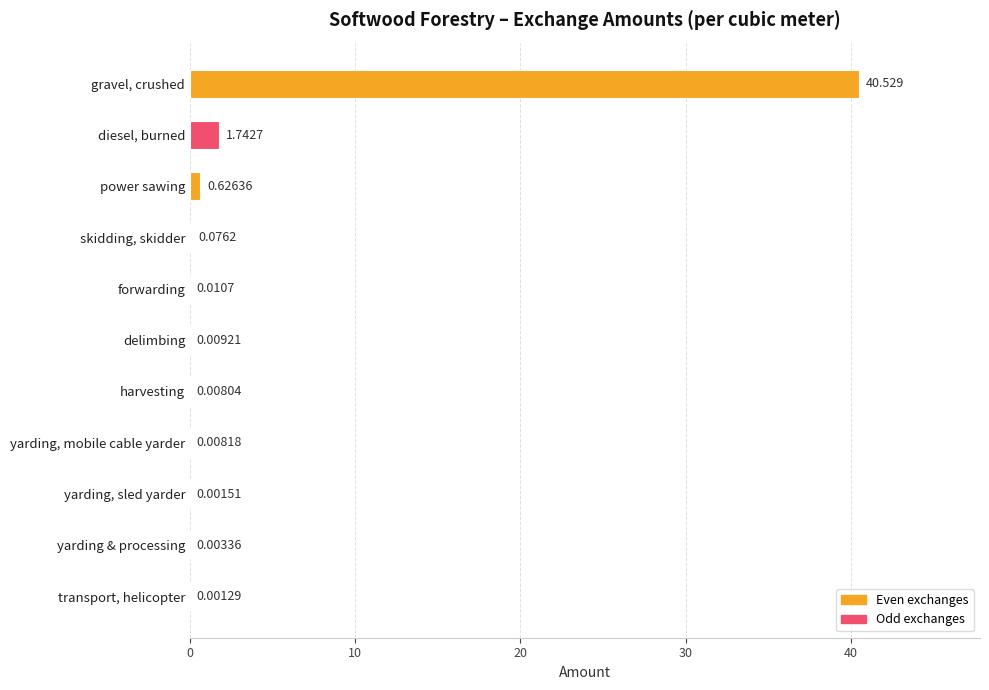

At which label is the value closest to 20?

diesel, burned